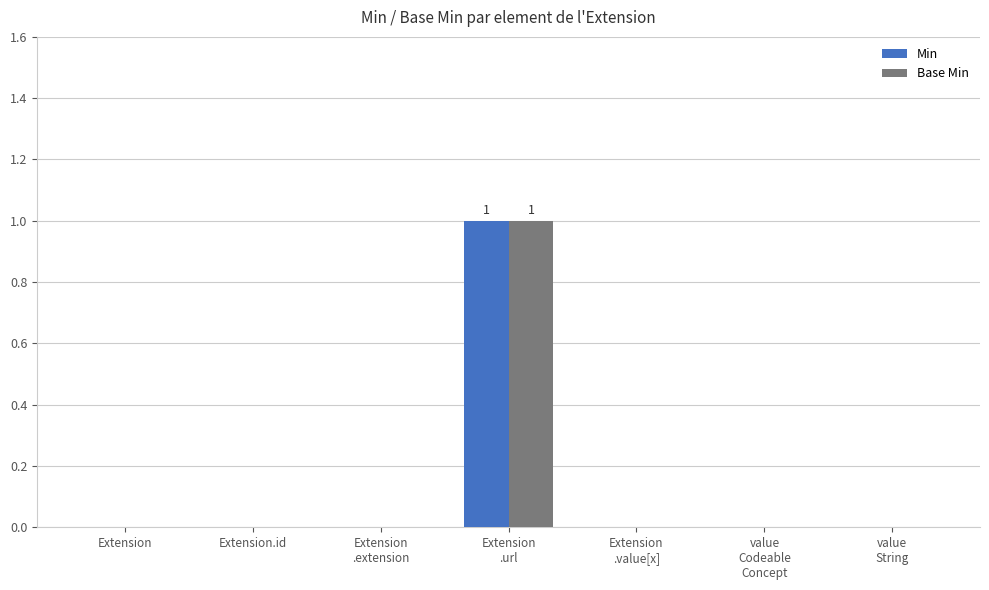

Reading left to right, what are all the values shown in this chart?

Min: 0	0	0	1	0	0	0
Base Min: 0	0	0	1	0	0	0